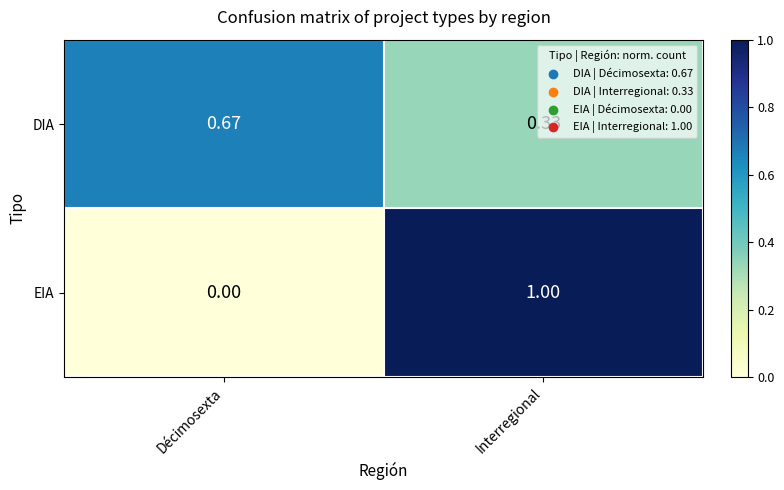

Which category has the lowest value in the DIA series?

Interregional